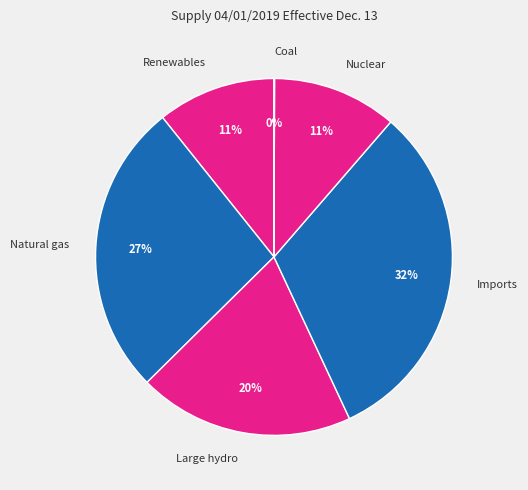

Which category has the biggest portion of the pie?

Imports